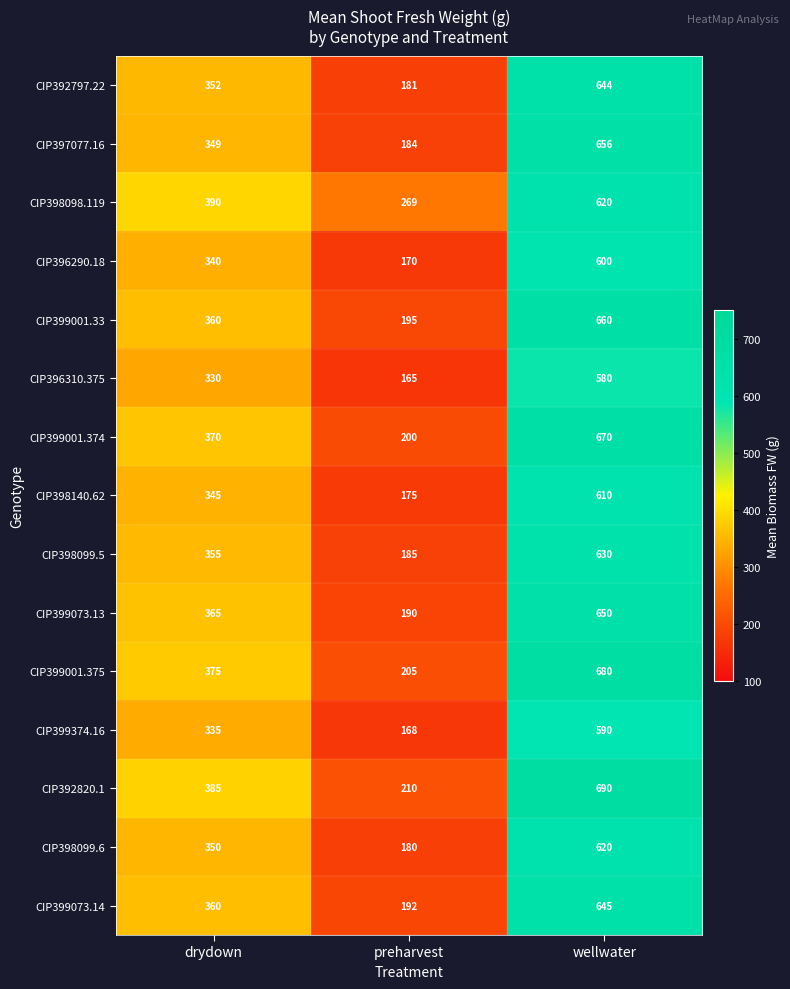

What value does the CIP399073.13 series have at preharvest, to the nearest 5?

190